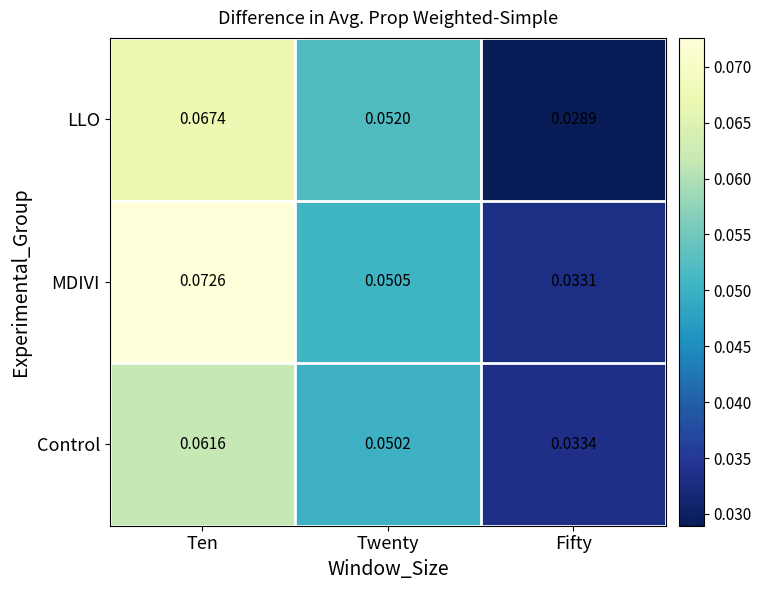

At how many categories does at least one series exceed 0?

3